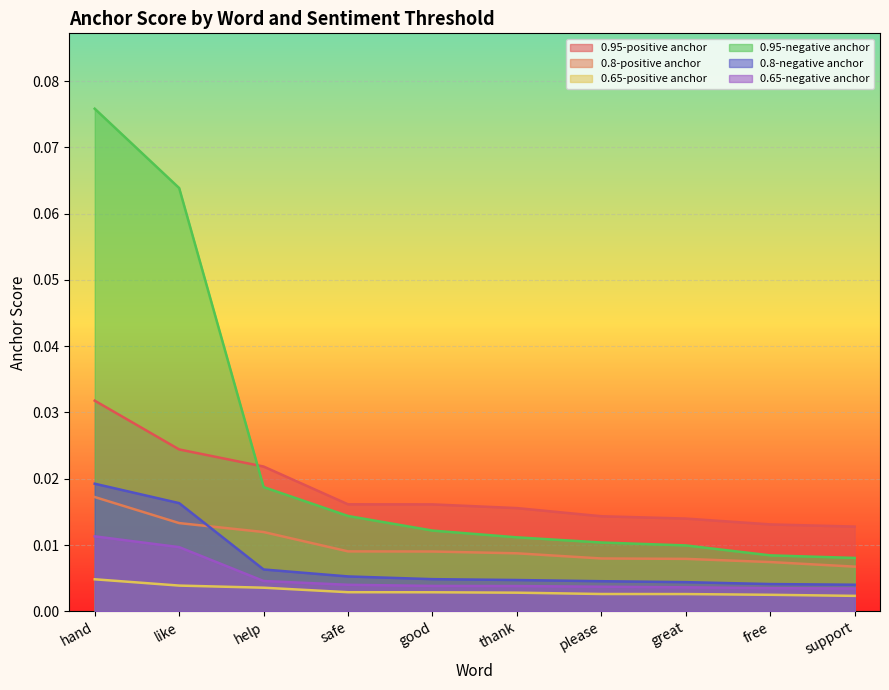

Which series has the largest total across all categories?

0.95-negative anchor